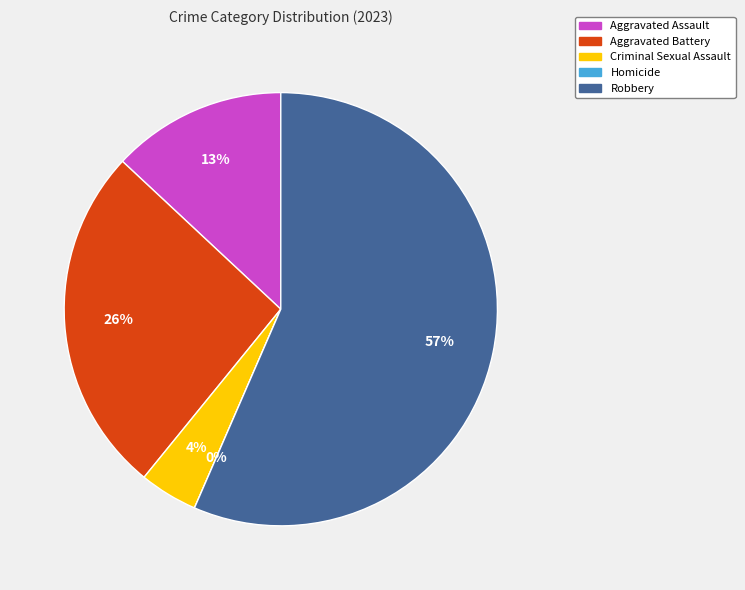

What is the smallest slice in the pie chart?

Homicide